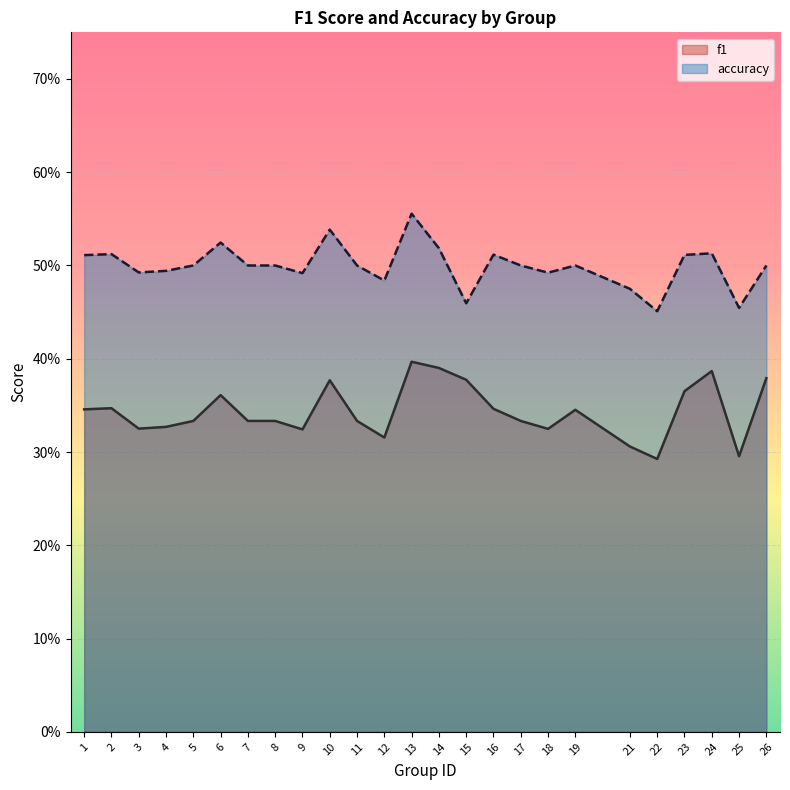

How many lines are shown in the chart?

2